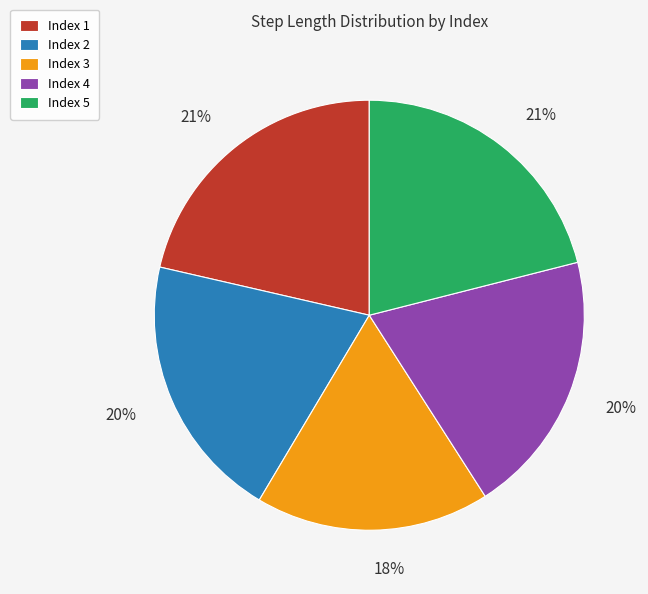

What percentage is the Index 1 slice, to the nearest percent?

21%